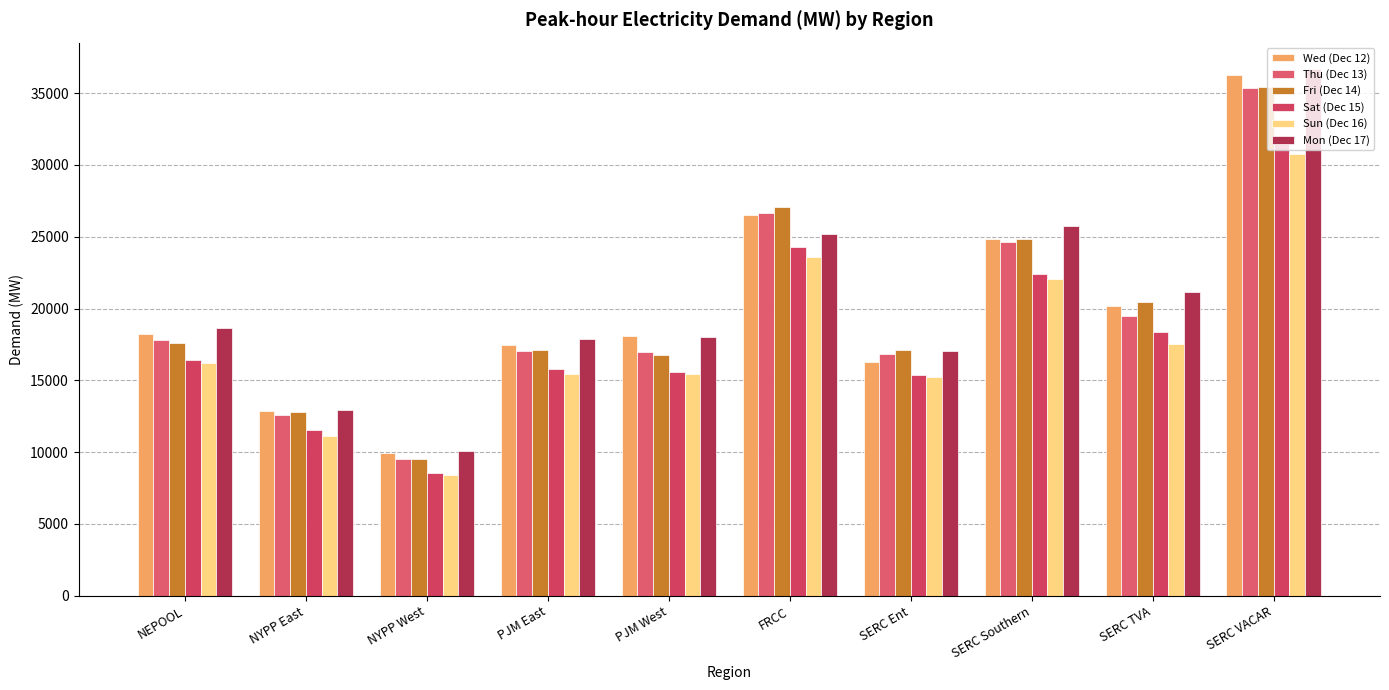

What is the sum of all Mon (Dec 17) values?

203385.9